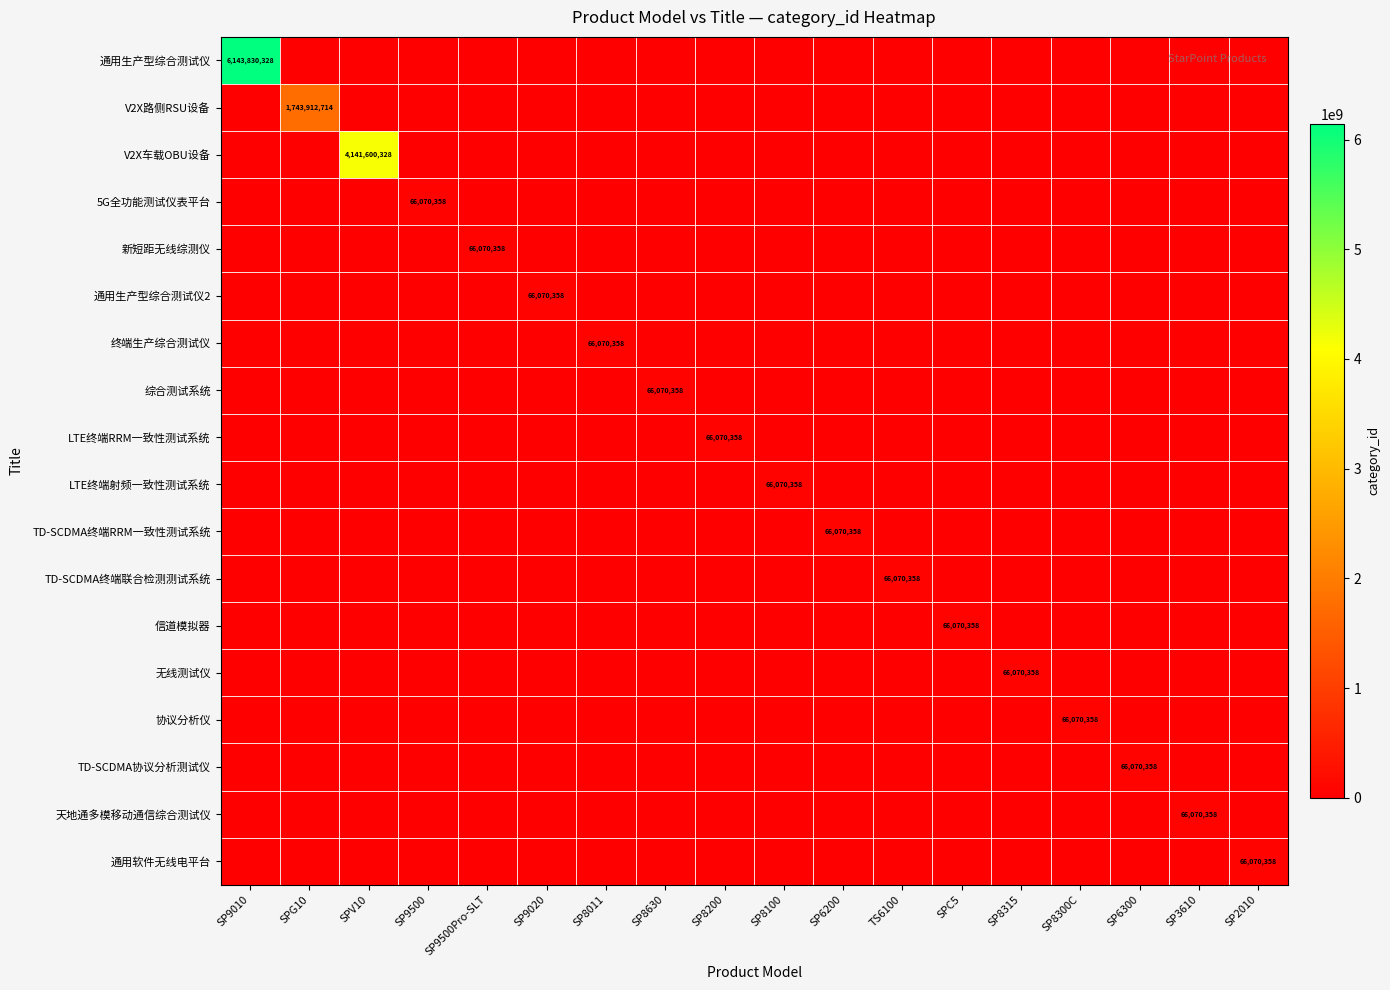

Rank the series at SP8100 from highest to lowest value.

LTE终端射频一致性测试系统, 通用生产型综合测试仪, V2X路侧RSU设备, V2X车载OBU设备, 5G全功能测试仪表平台, 新短距无线综测仪, 通用生产型综合测试仪2, 终端生产综合测试仪, 综合测试系统, LTE终端RRM一致性测试系统, TD-SCDMA终端RRM一致性测试系统, TD-SCDMA终端联合检测测试系统, 信道模拟器, 无线测试仪, 协议分析仪, TD-SCDMA协议分析测试仪, 天地通多模移动通信综合测试仪, 通用软件无线电平台